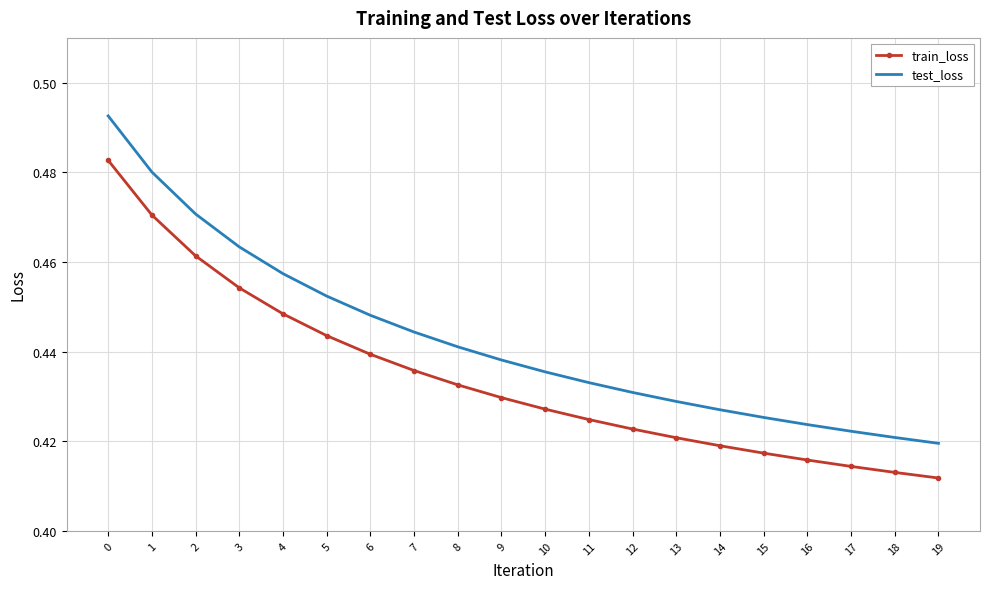

What is the sum of the test_loss values at 0 and 5?

0.9